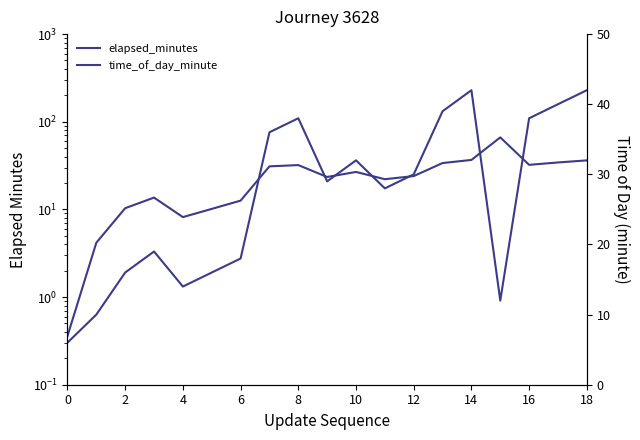

Which series ends up on top after the final intersection of elapsed_minutes and time_of_day_minute?

time_of_day_minute